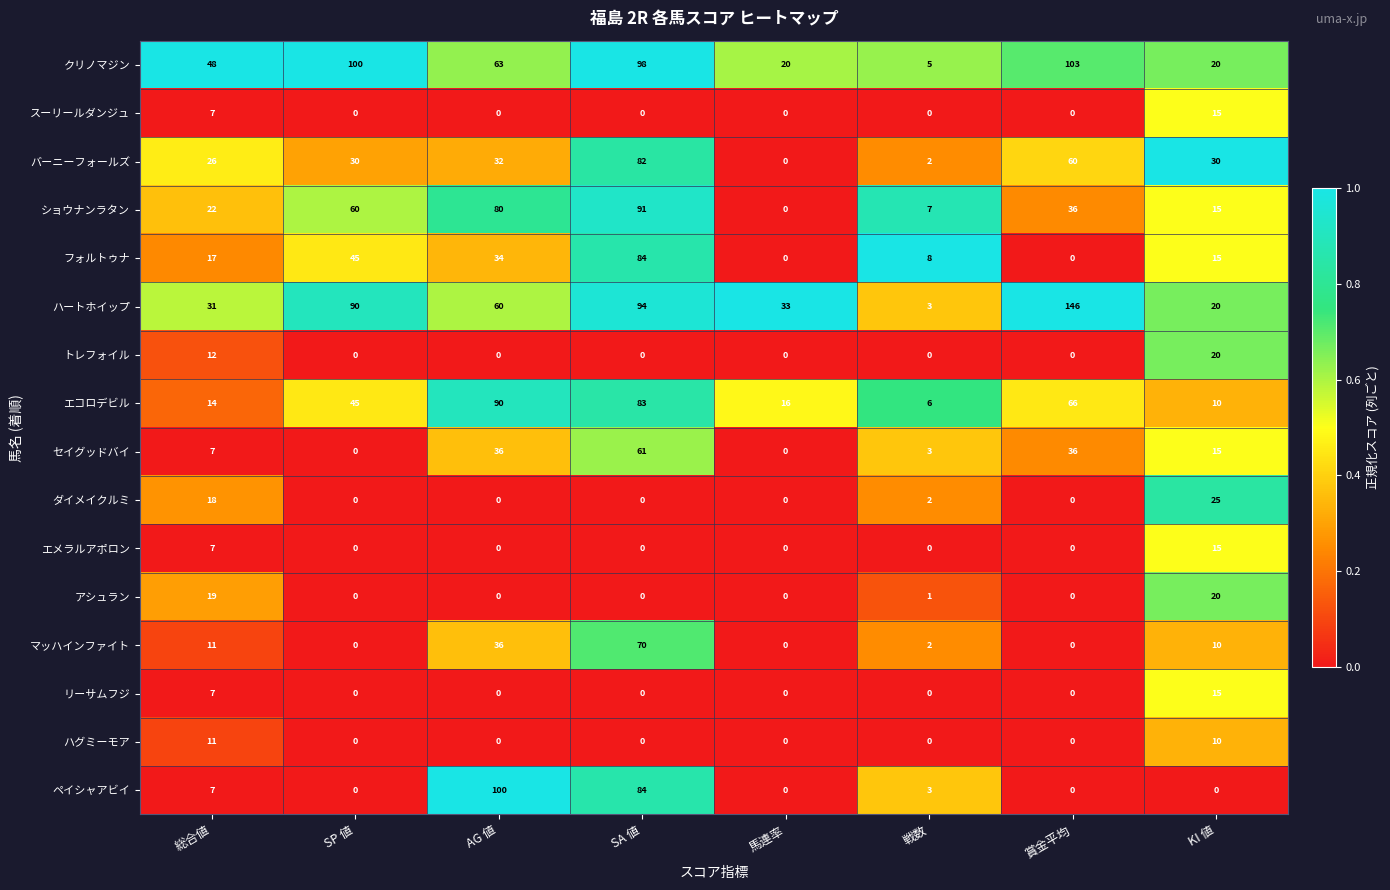

Where is フォルトゥナ nearest to the value 42?

SP 値